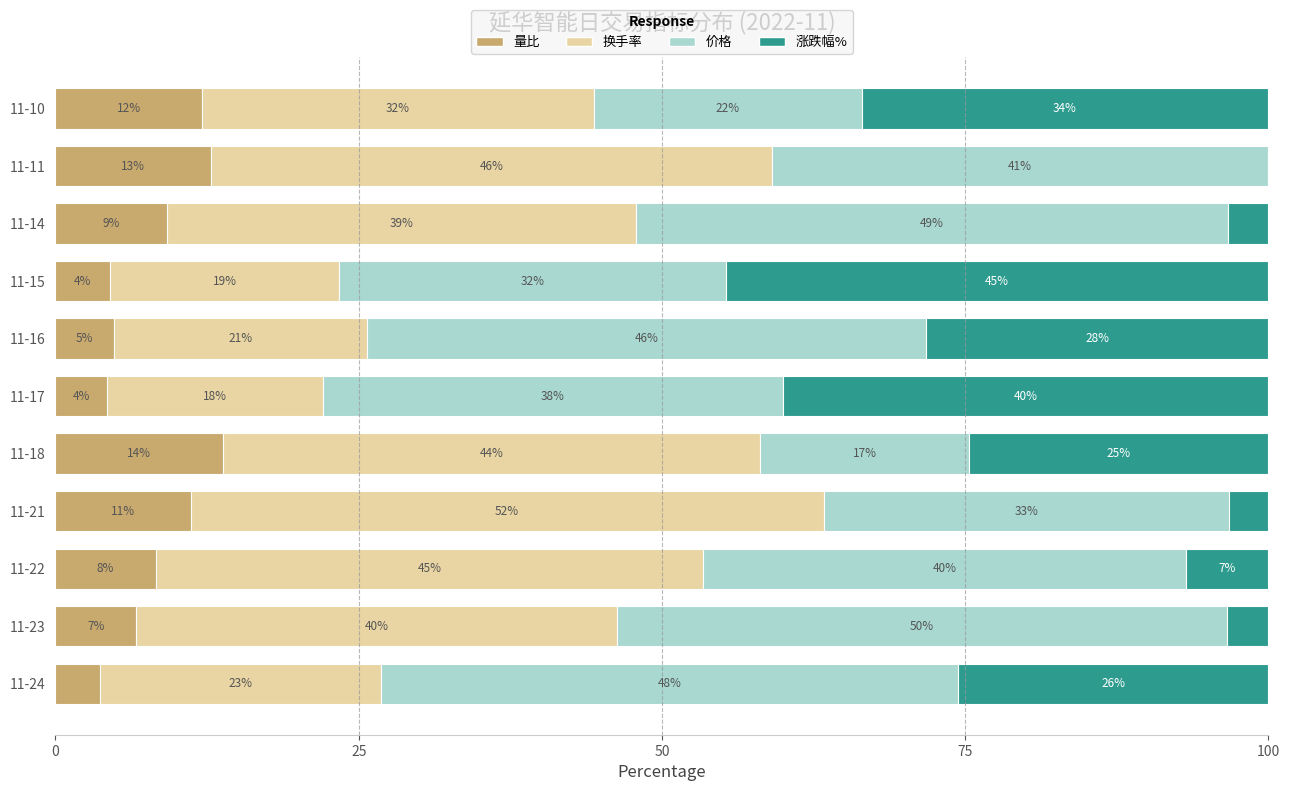

What is the sum of all 价格 values?

416.0